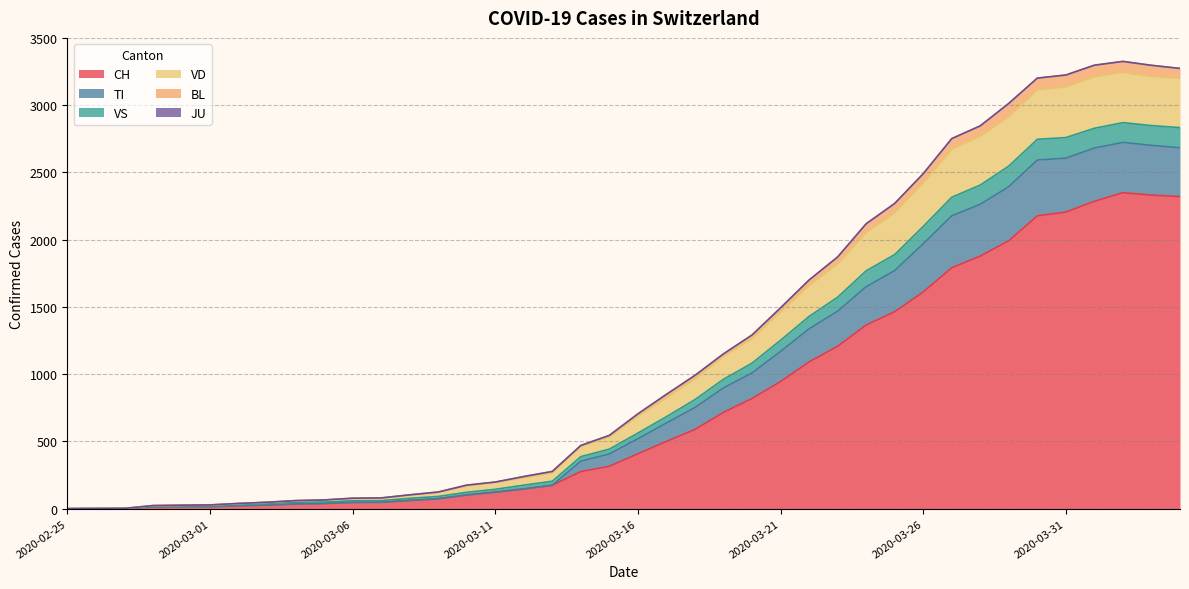

Does the chart have visible grid lines?

Yes